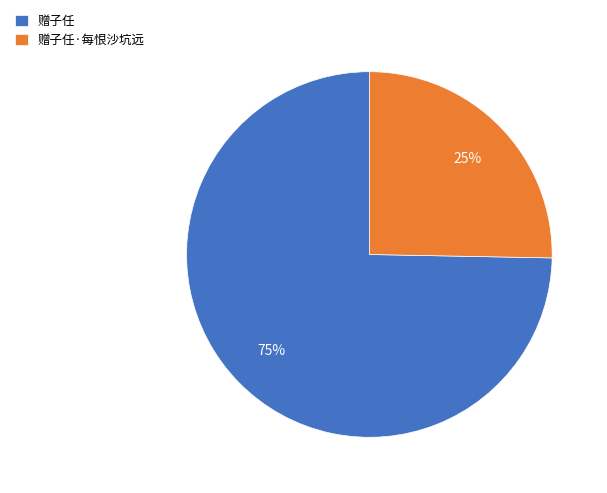

Which has a higher value, 赠子任 or 赠子任·每恨沙坑远?

赠子任